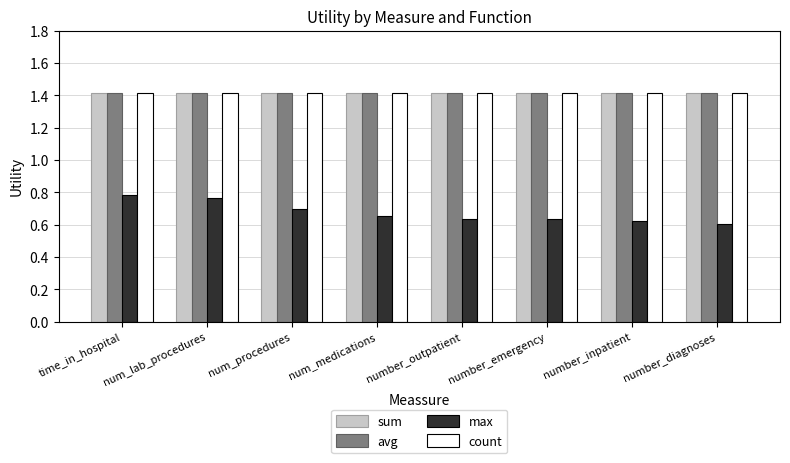

Count the max values in the range 0 to 1.

8